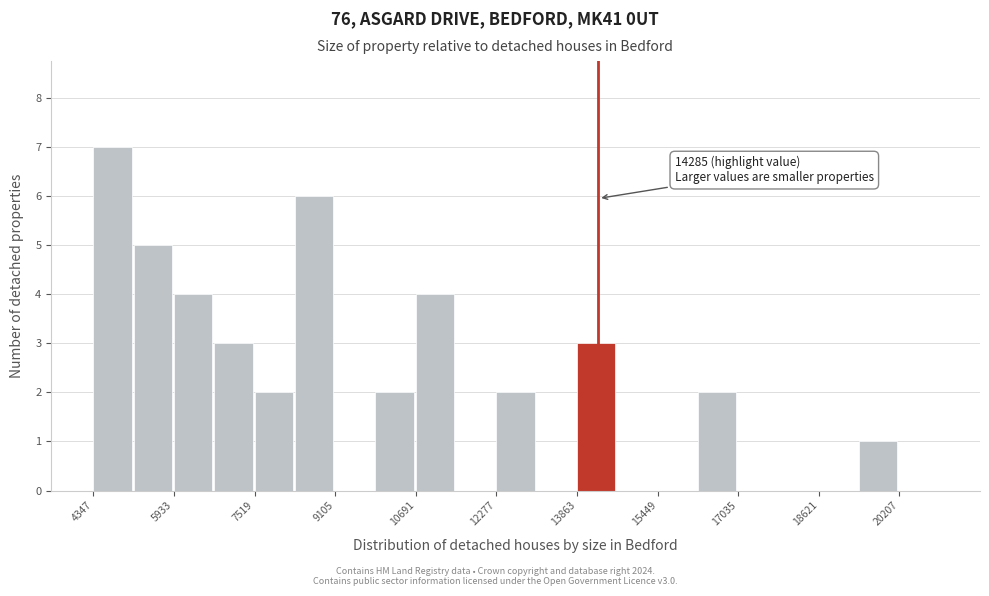

Read against the x-axis, roughly where is the centre of the tallest bar?

4800